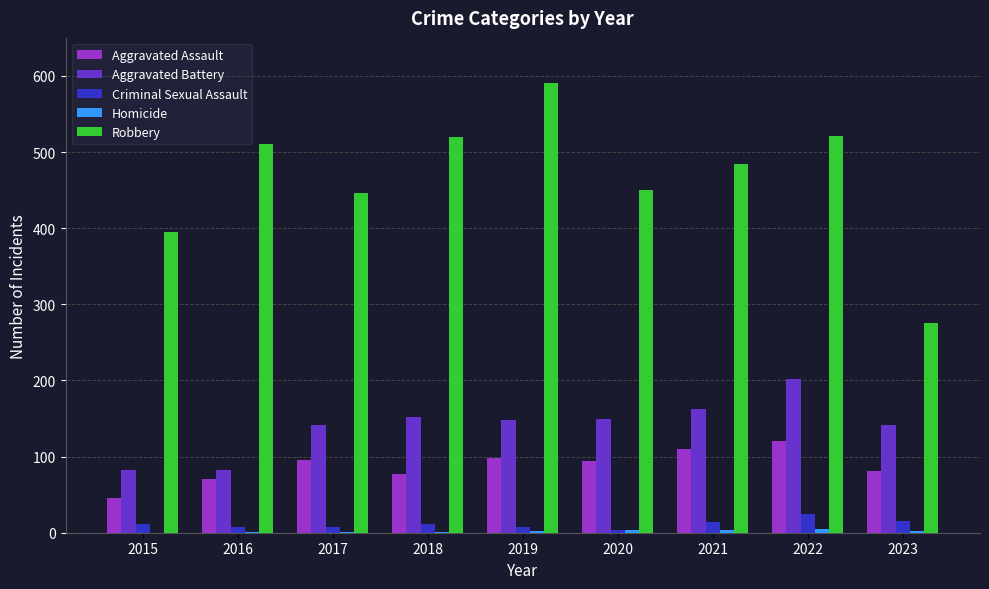

Which series has the largest total across all categories?

Robbery